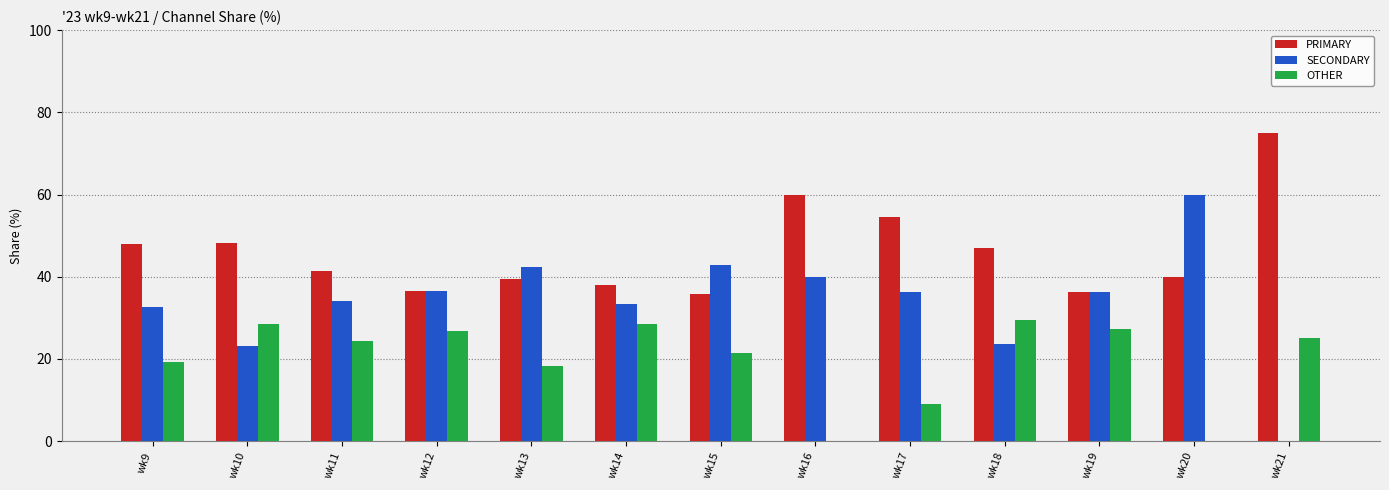

What is the sum of all SECONDARY values?

441.5